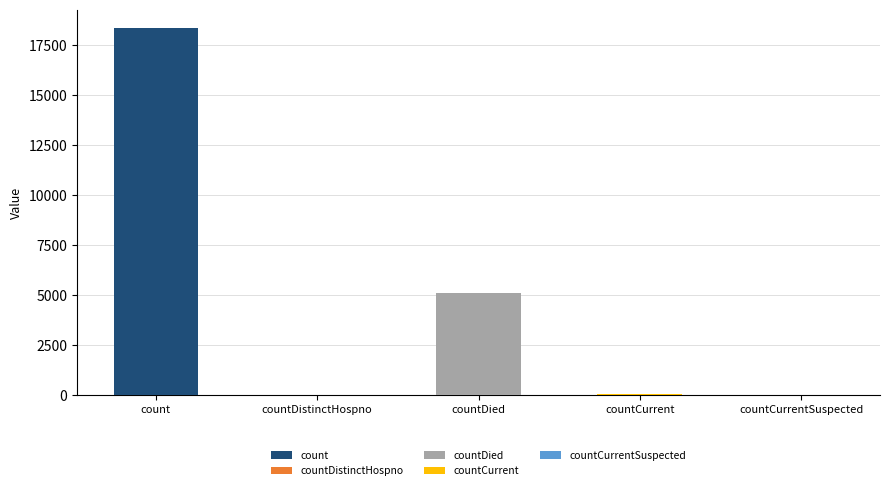

Rank the series at countCurrent from highest to lowest value.

countCurrent, count, countDistinctHospno, countDied, countCurrentSuspected